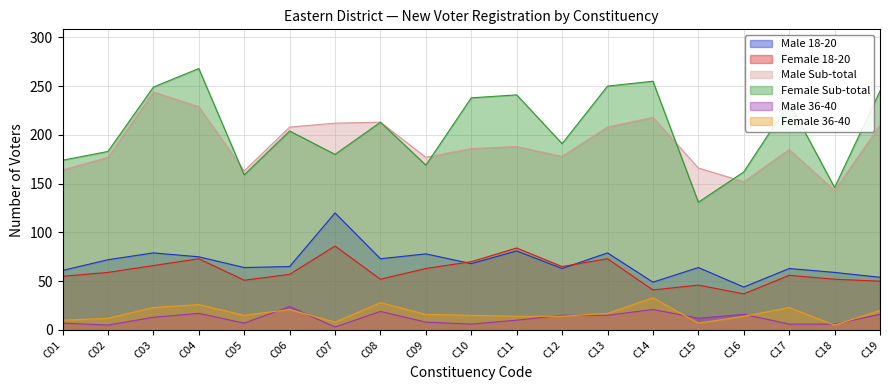

Rank the series by their maximum value, from lowest to highest.

Male 36-40, Female 36-40, Female 18-20, Male 18-20, Male Sub-total, Female Sub-total